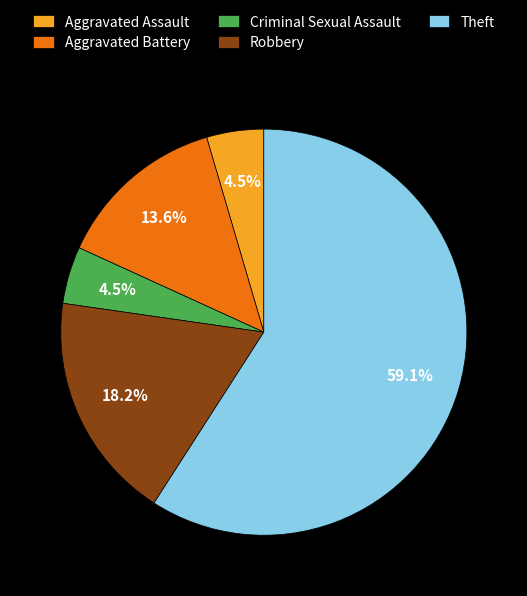

To the nearest percent, what is the difference between the largest and smallest slice percentages?

55%